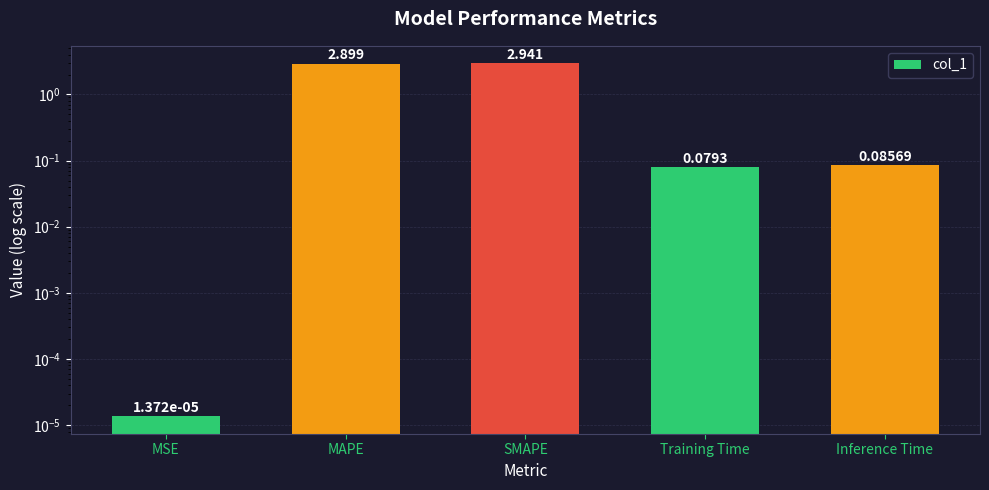

Reading left to right, extract all data points from this chart.

MSE=0.0	MAPE=2.9	SMAPE=2.9	Training Time=0.1	Inference Time=0.1